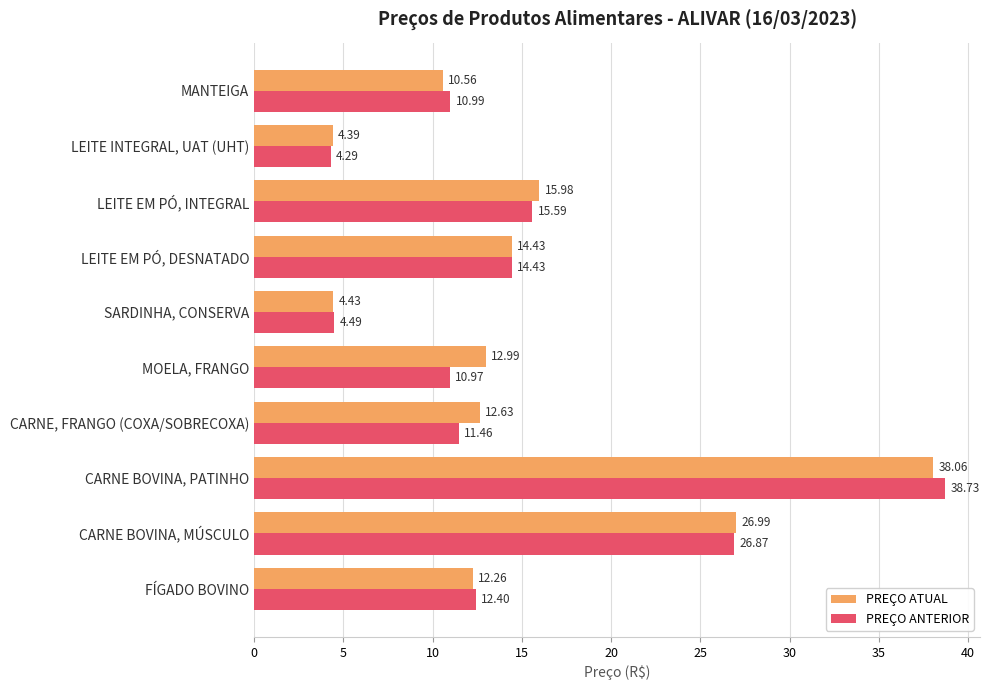

At which label is PREÇO ATUAL closest to 21?

LEITE EM PÓ, INTEGRAL